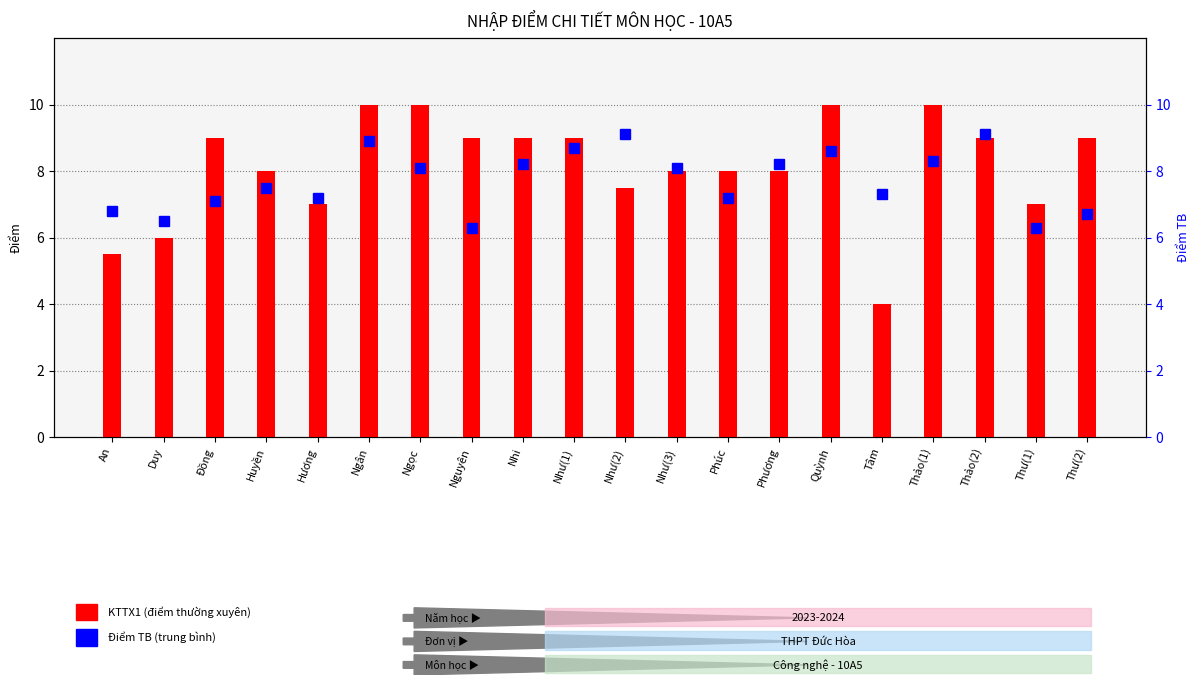

At which category does the chart reach its minimum across all series?

Tâm